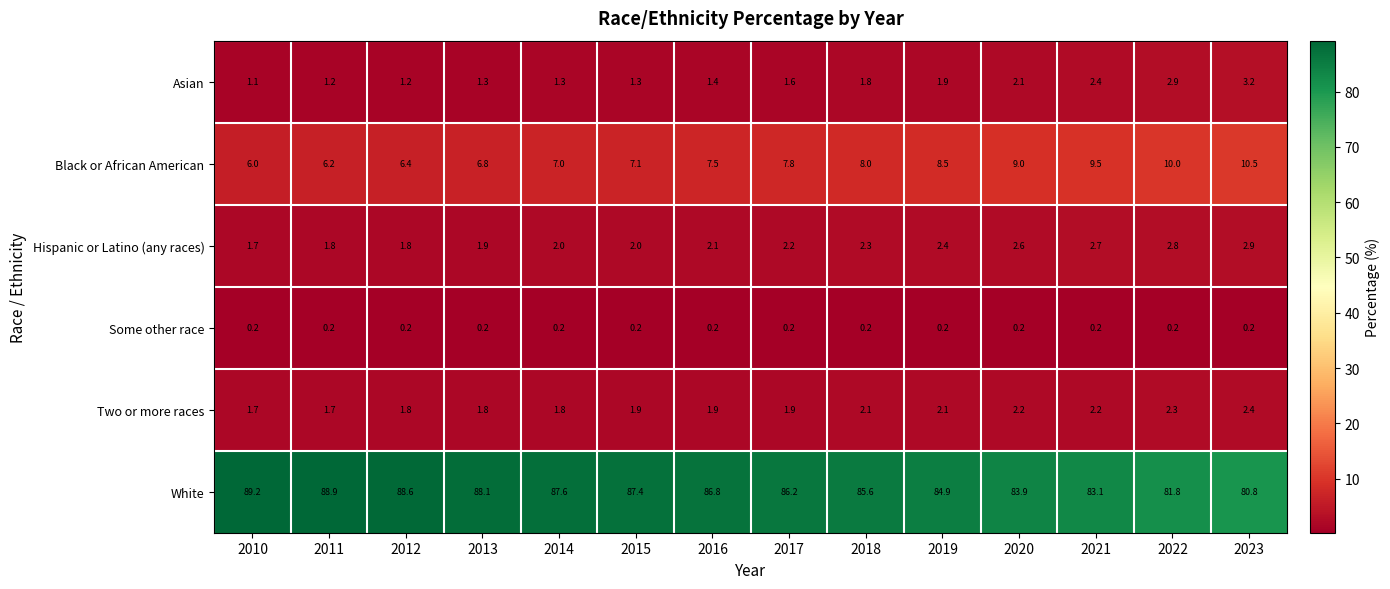

Where is Black or African American nearest to the value 8?

2018